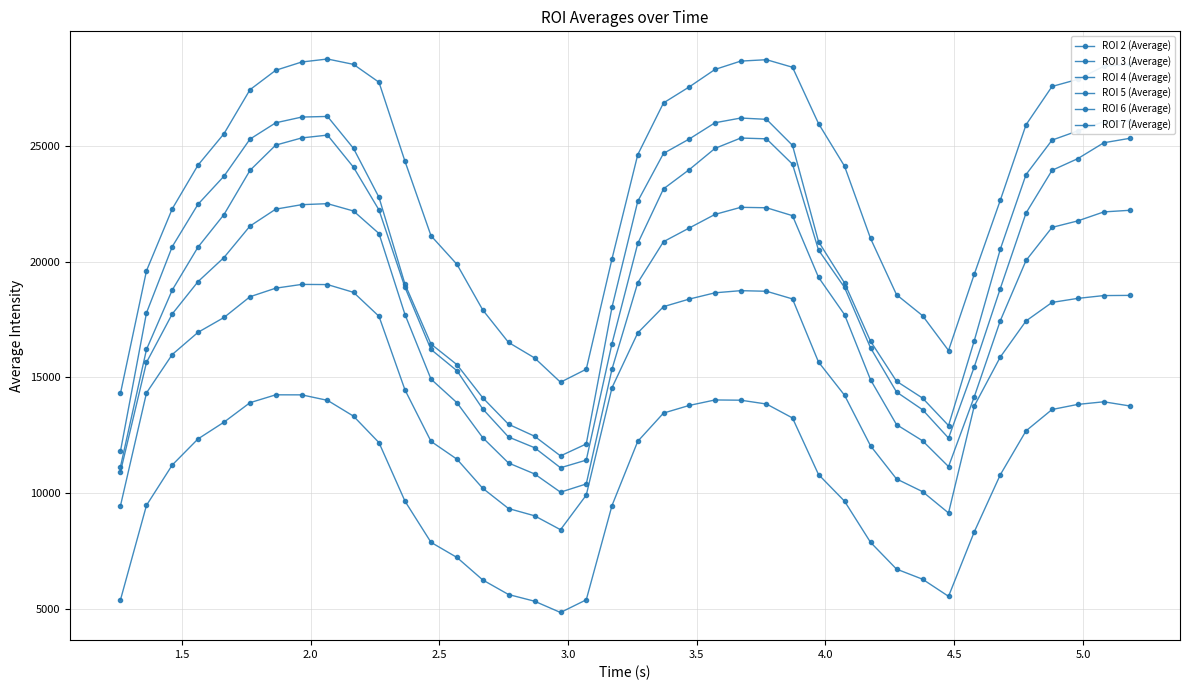

True or false: ROI 2 (Average) and ROI 4 (Average) cross at least once.

False